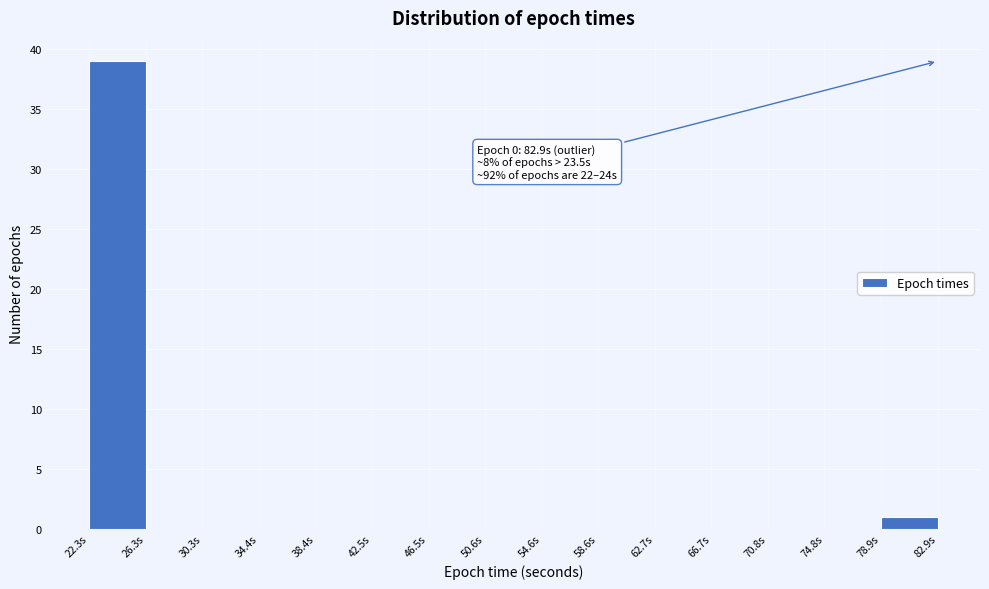

Which range on the x-axis has the tallest bar?

22.5 to 26.5